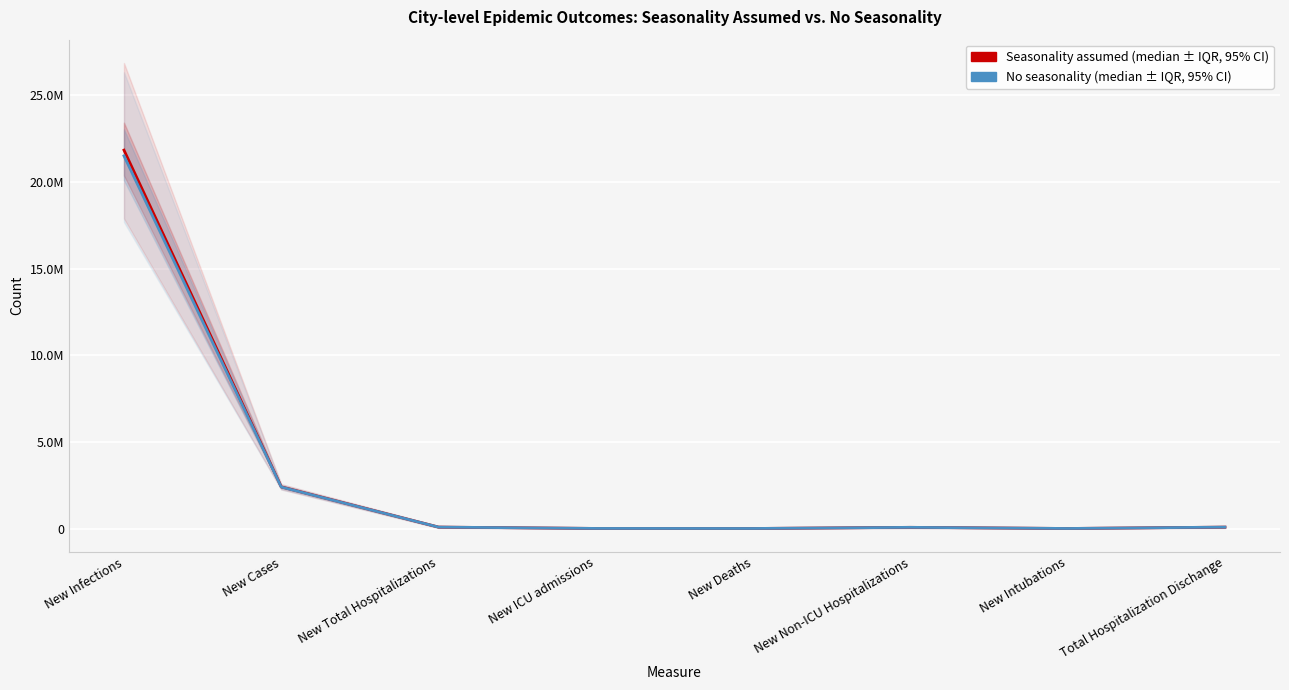

How many series are shown in this chart?

2